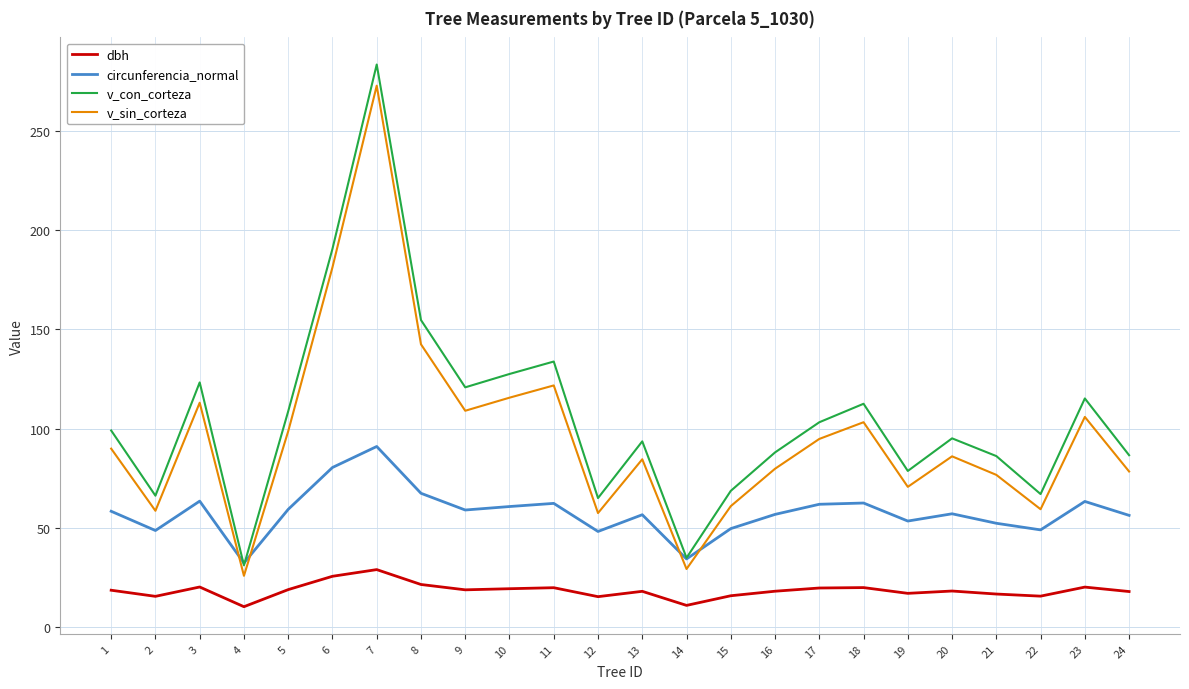

The value of v_sin_corteza at 13 is 113.7. True or false?

False